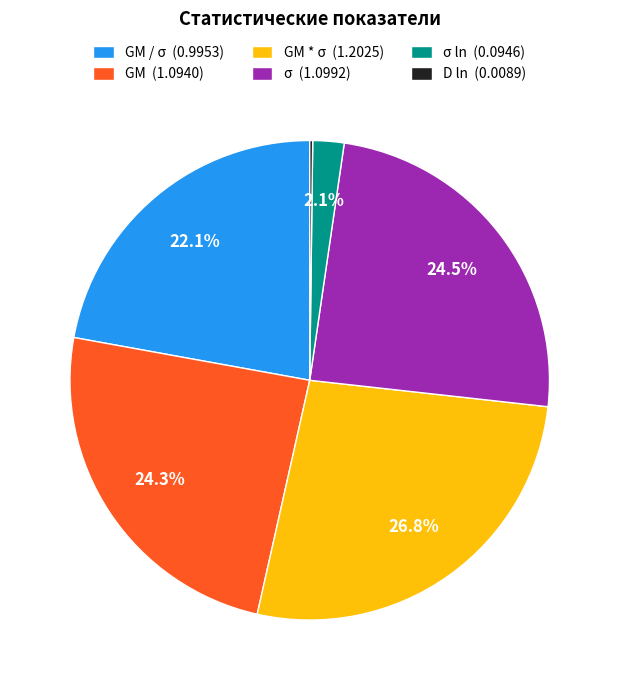

What is the ratio of the value at GM / σ (0.9953) to the value at σ (1.0992)?

0.9